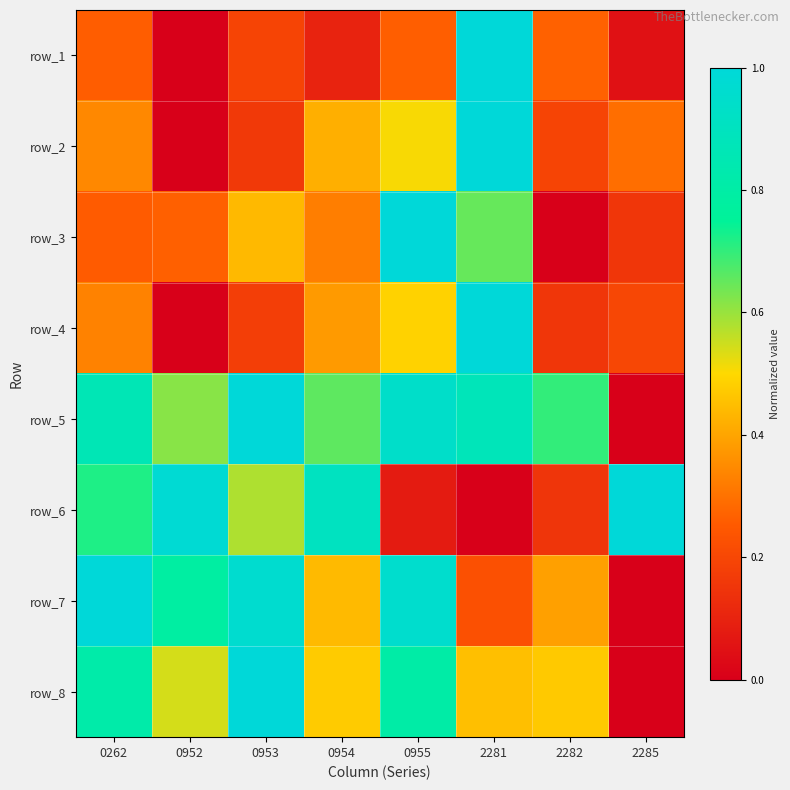

What is the spread (max minus min) of values at 0953?

0.8